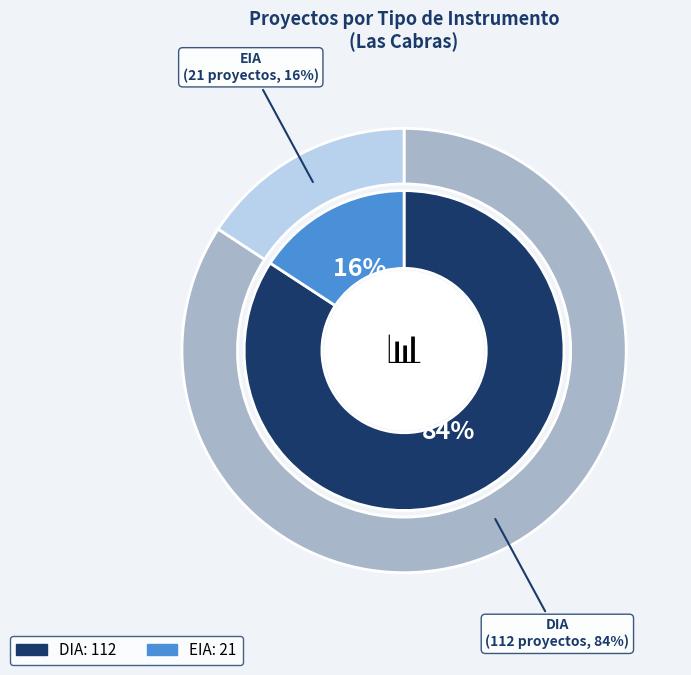

Is DIA the majority of the pie?

Yes